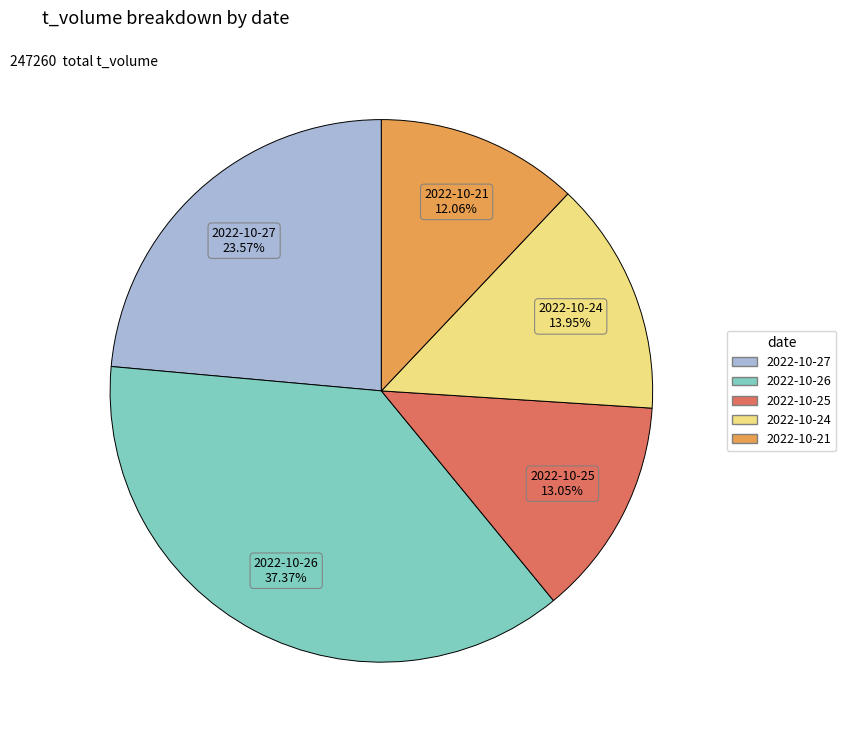

Does 2022-10-26 account for over 50% of the chart?

No